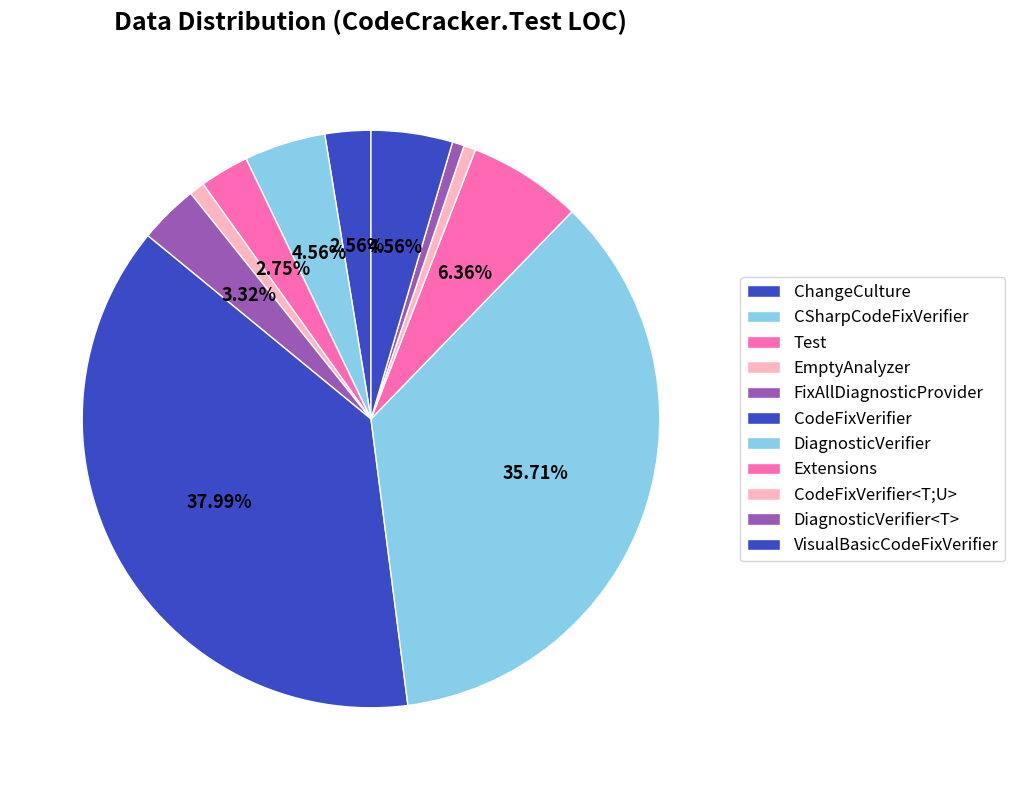

Count the number of slices in the pie.

11